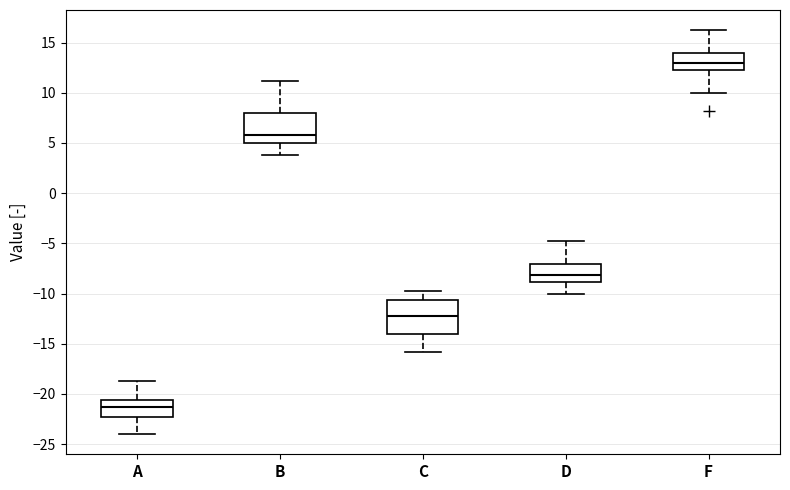

Reading left to right, transcribe this box plot: for each box, give where its median line is, the range the box spans, and where its two whiskers end, as read against the y-axis. The values are not printed on the chart, so give them approximately, as read against the axis.

A: median -21.5, box -22.5 to -20.5, whiskers -24.0 to -19.0
B: median 6.0, box 5.0 to 8.0, whiskers 4.0 to 11.0
C: median -12.0, box -14.0 to -10.5, whiskers -16.0 to -10.0
D: median -8.0, box -9.0 to -7.0, whiskers -10.0 to -5.0
F: median 13.0, box 12.5 to 14.0, whiskers 10.0 to 16.0